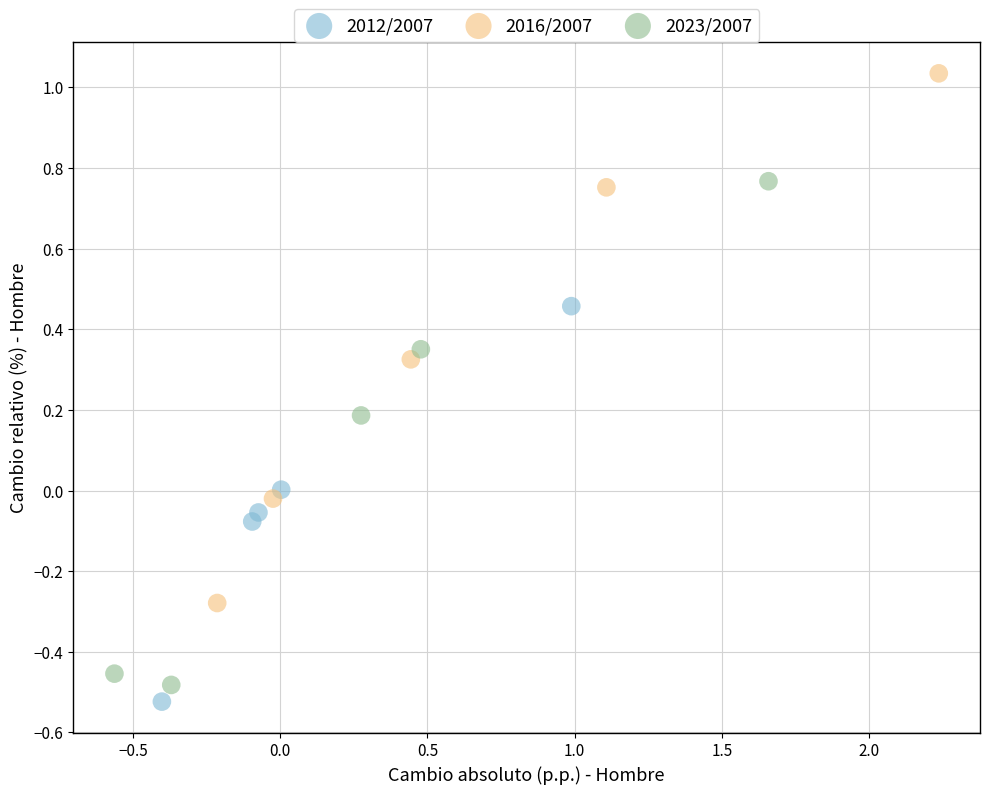

Which series has the widest spread of Y values?

2016/2007